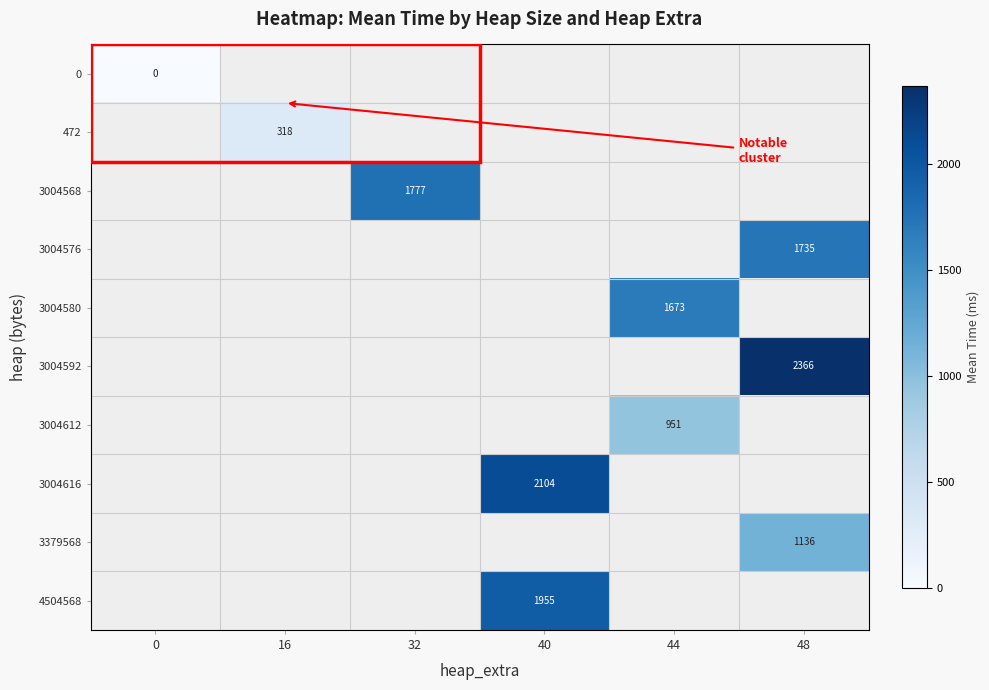

The 3004616 series shows 2104 at 40. True or false?

True